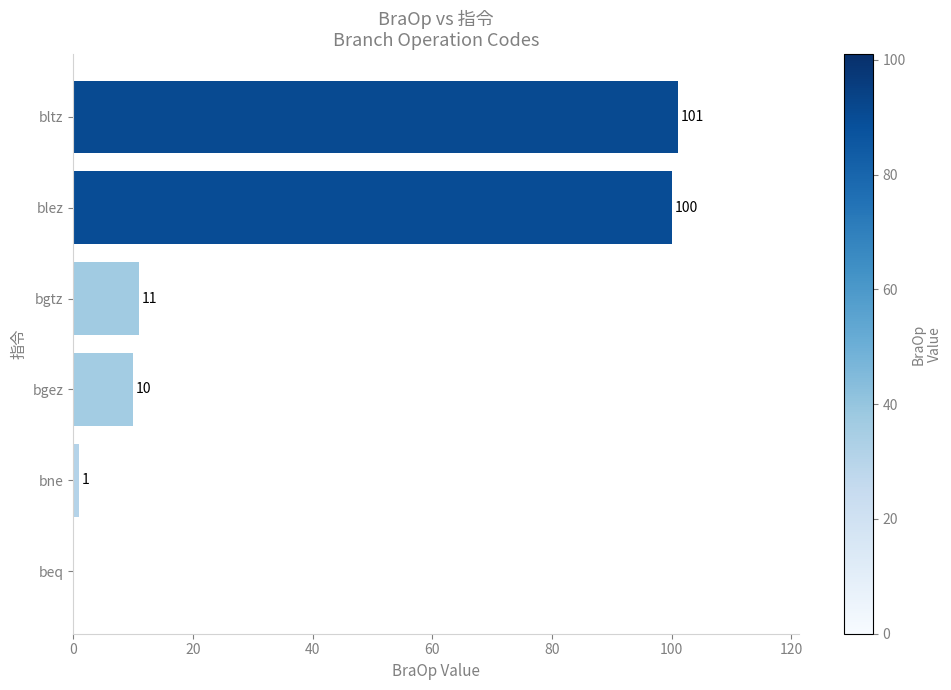

Is it true that the value at bltz is 151?

False